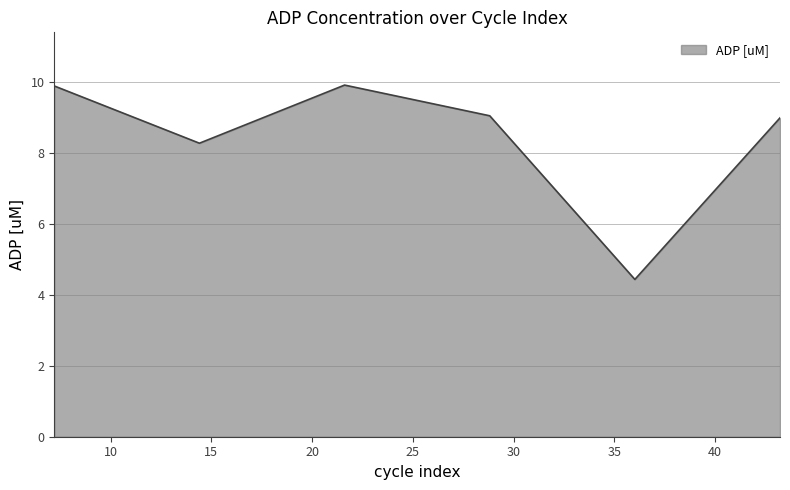

What is the minimum value shown in the chart?

4.4